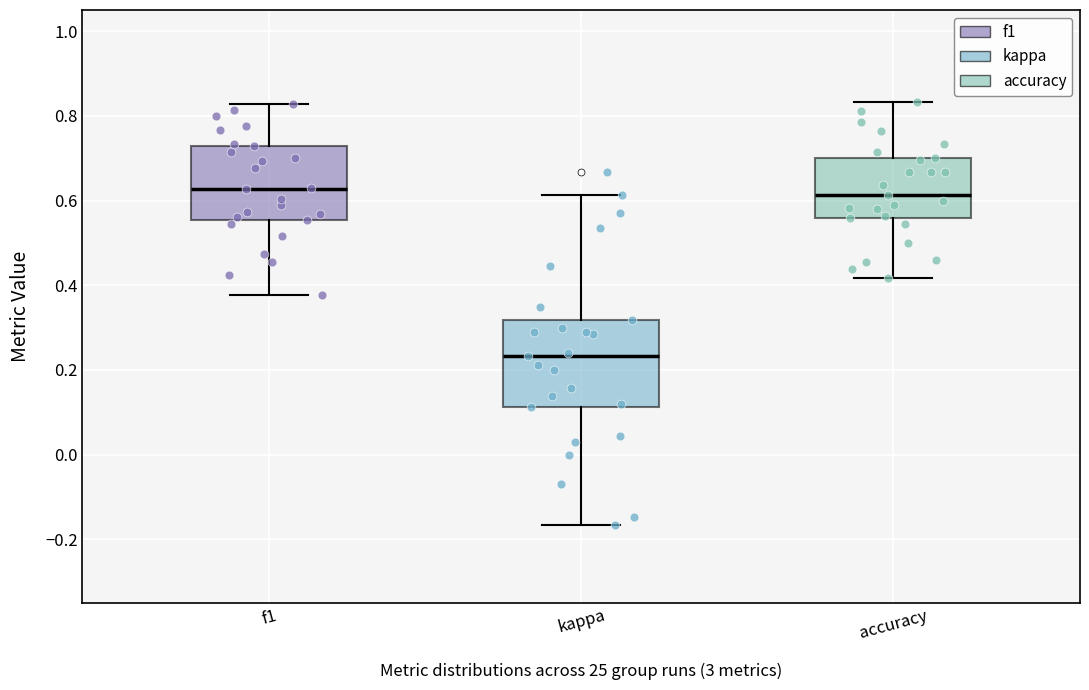

Reading left to right, transcribe this box plot: for each box, give where its median line is, the range the box spans, and where its two whiskers end, as read against the y-axis. The values are not printed on the chart, so give them approximately, as read against the axis.

f1: median 0.62, box 0.56 to 0.72, whiskers 0.38 to 0.82
kappa: median 0.24, box 0.12 to 0.32, whiskers -0.16 to 0.62
accuracy: median 0.62, box 0.56 to 0.70, whiskers 0.42 to 0.84